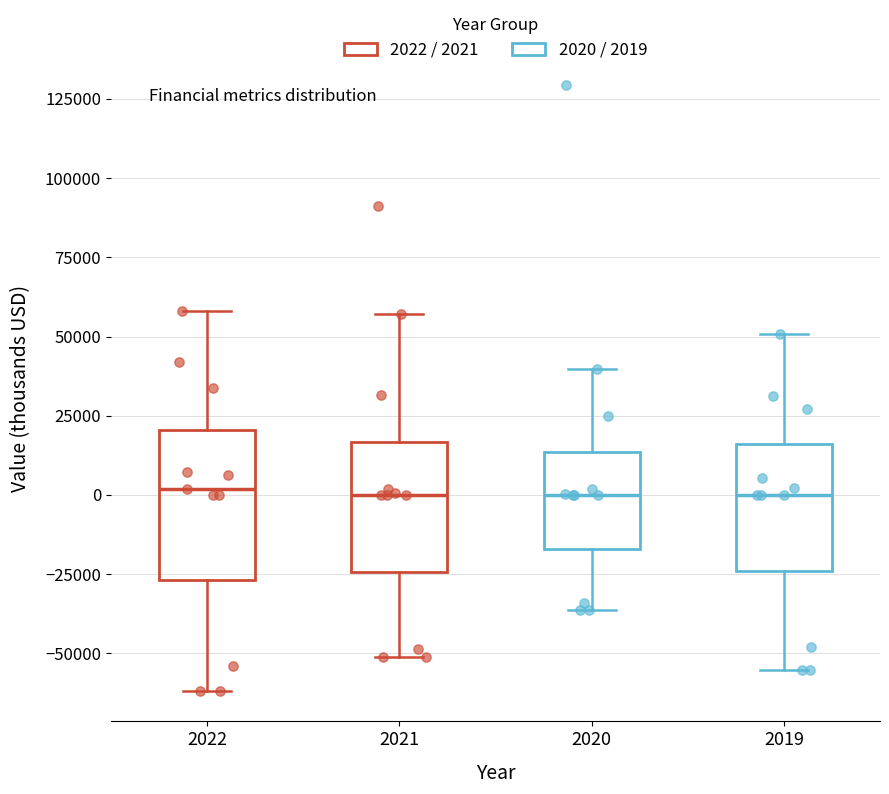

Which box is the tallest, from its lower edge to its upper edge?

2022